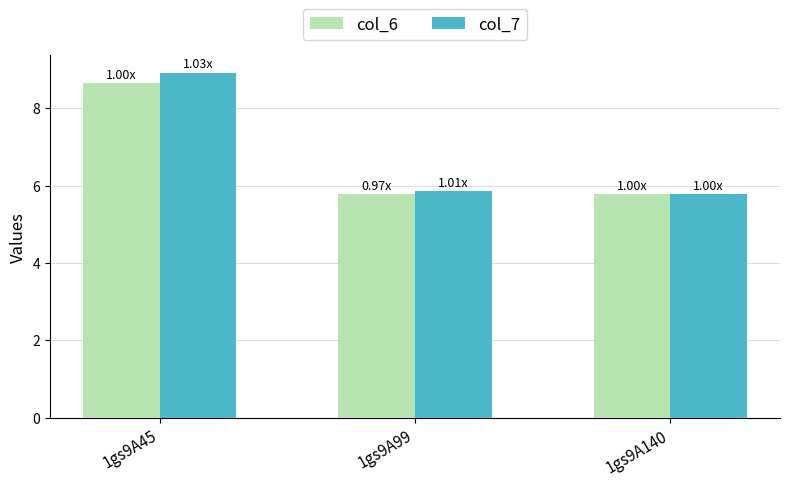

What is the minimum value shown in the chart?

5.8